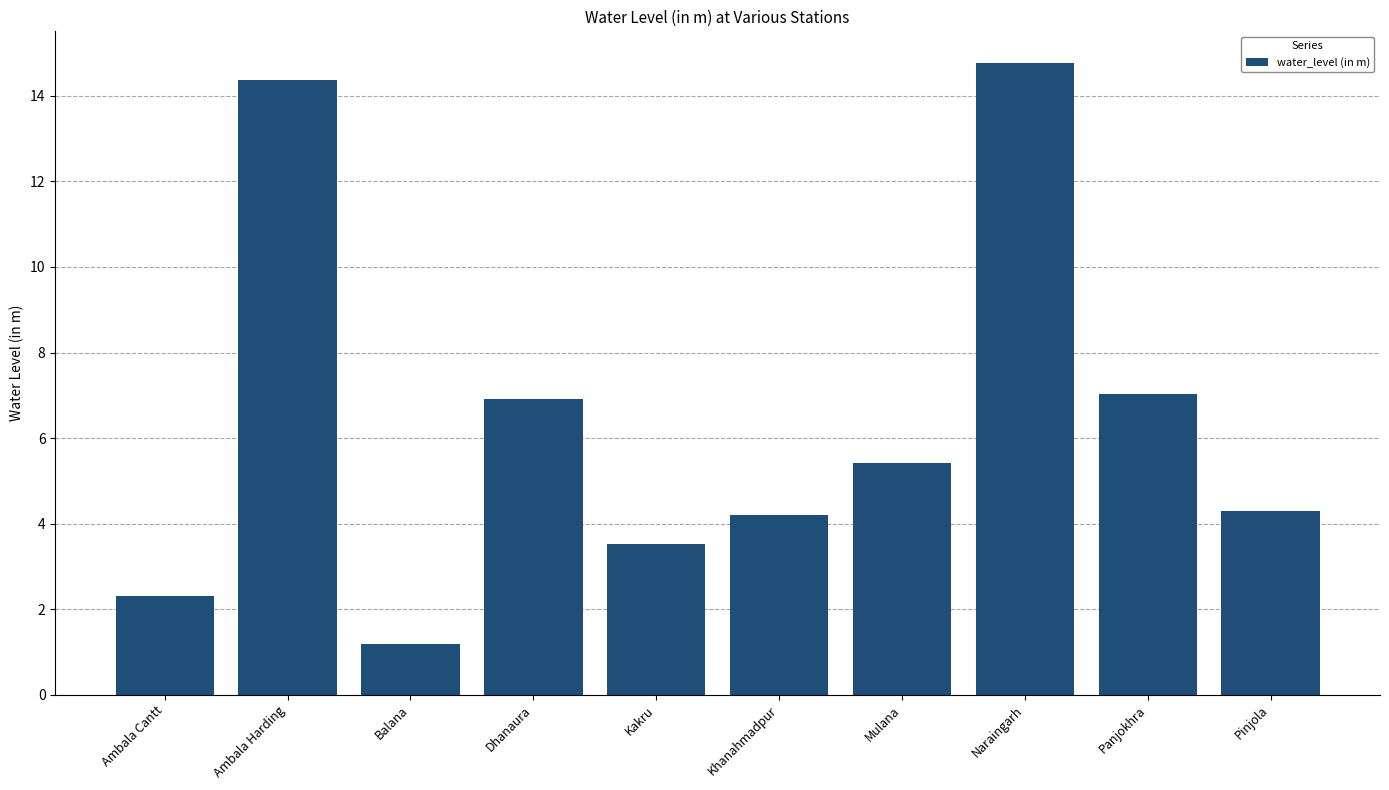

True or false: the data shows 5.3 at Kakru.

False